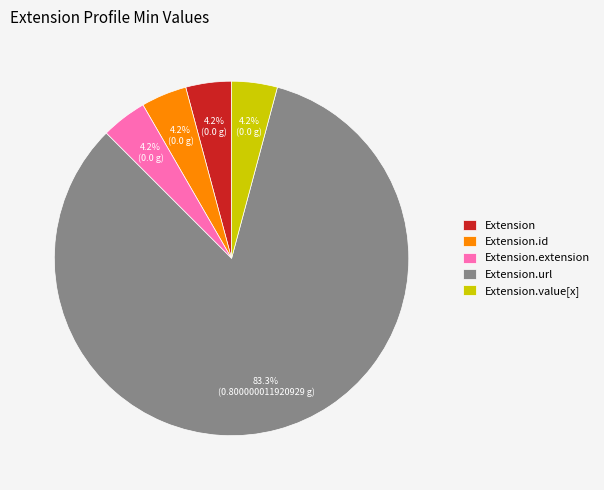

Is there any slice that represents more than half of the pie?

Yes